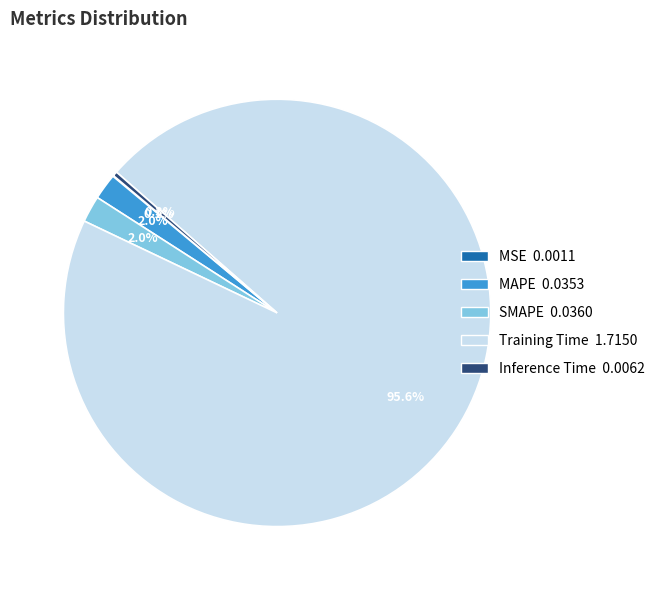

Which category has the biggest portion of the pie?

Training Time